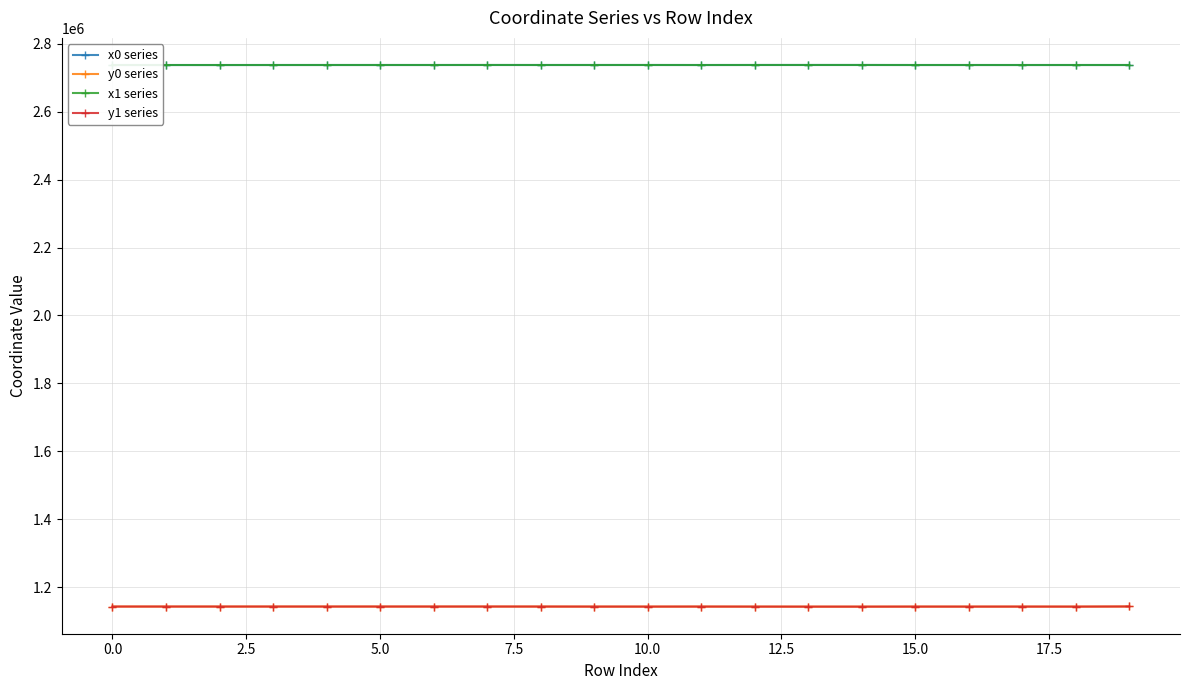

True or false: x1 series has more than 2 points higher than both neighbors.

True